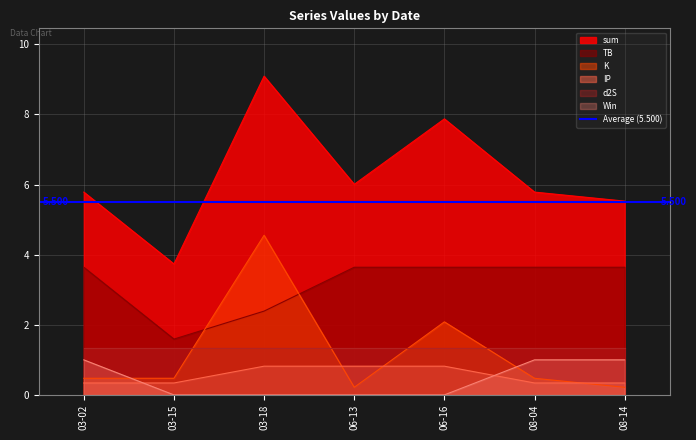

True or false: IP has more than 1 points higher than both neighbors.

False